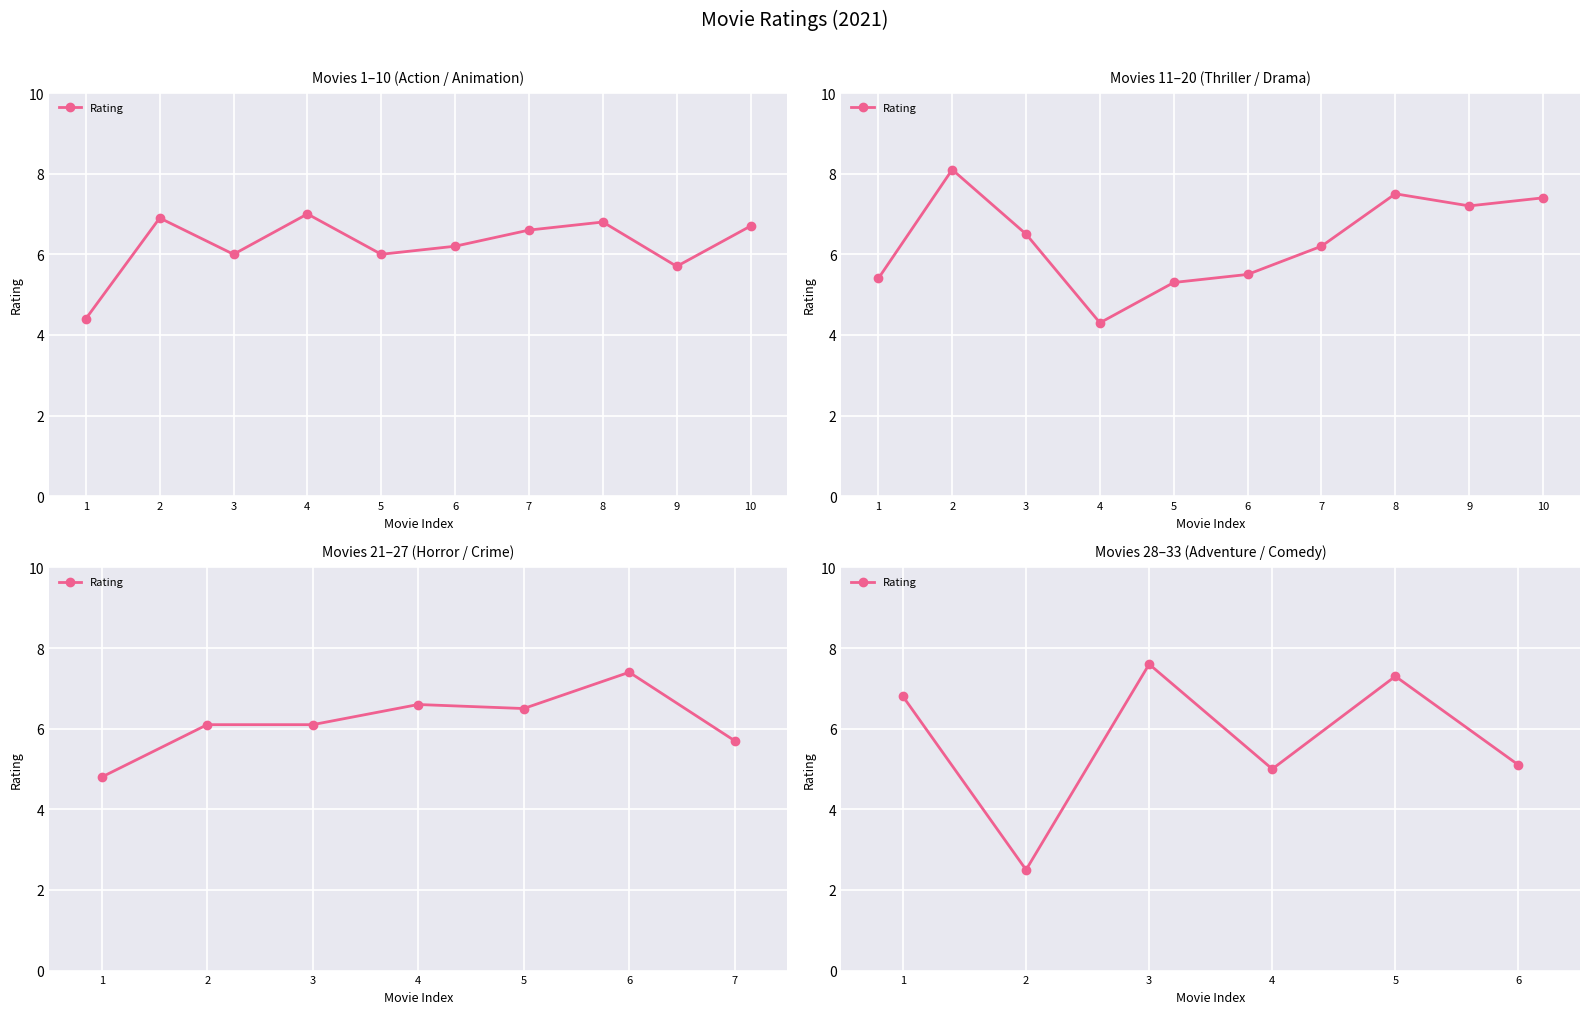

What is the ratio of the value at 5 to the value at 1?

1.1